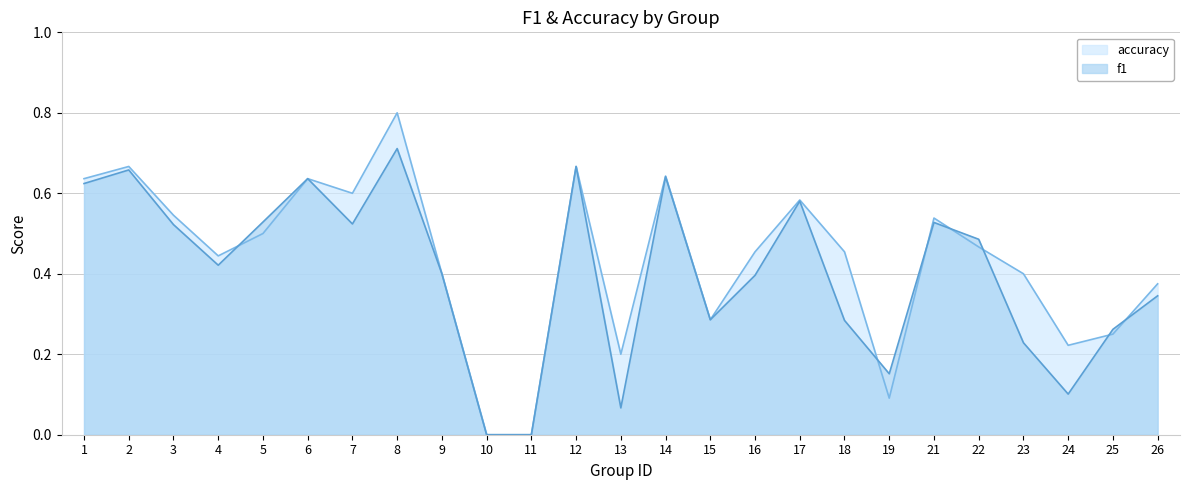

Does the chart display data point markers on the line(s)?

No